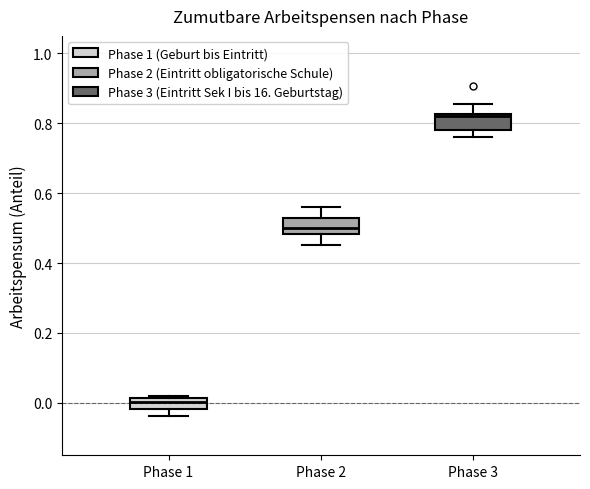

Where does the upper whisker of the box for Phase 3 end on the y-axis? The values are not printed on the chart, so give them approximately, as read against the axis.

0.86